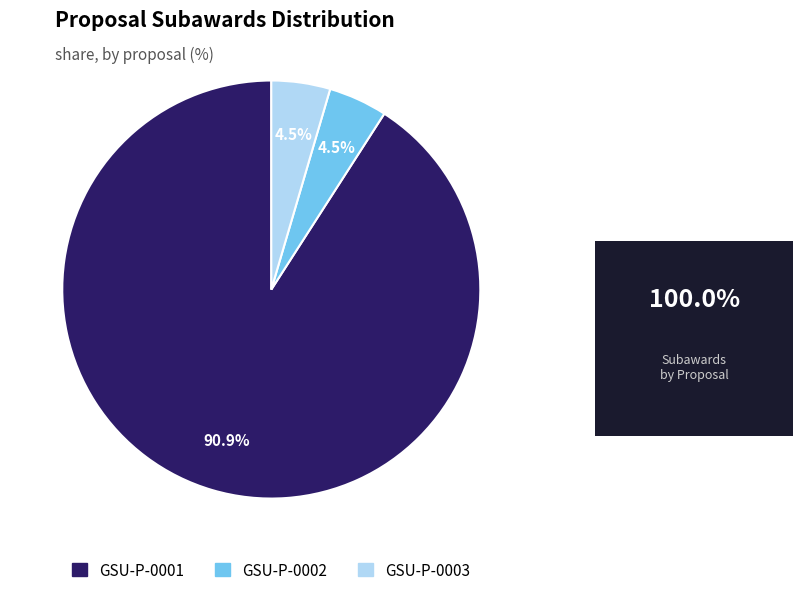

To the nearest percent, what is the difference between the GSU-P-0001 and GSU-P-0003 slice percentages?

86%